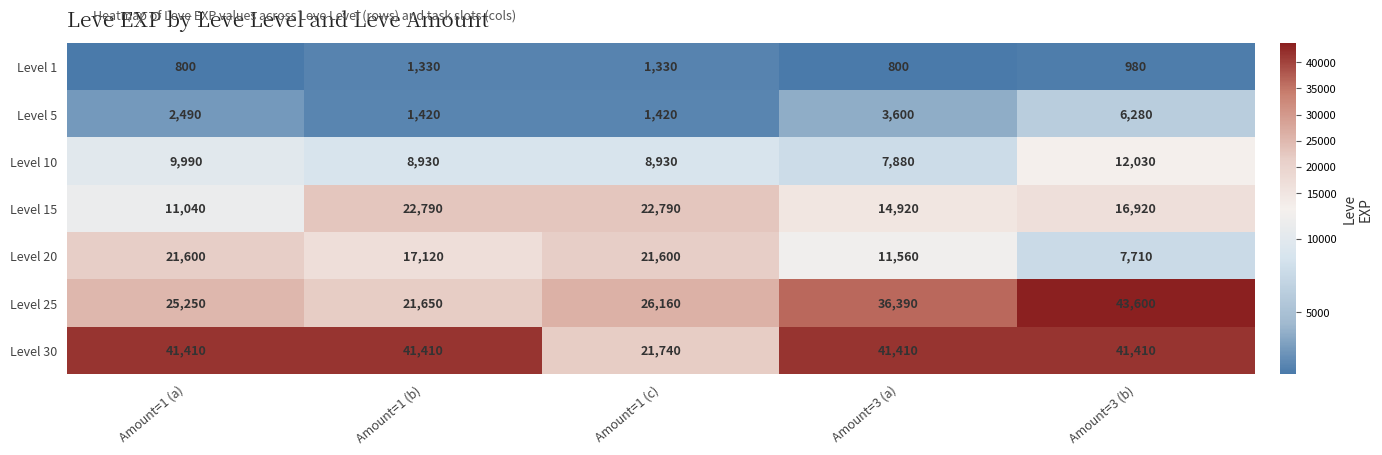

At which label is Level 1 closest to 1065?

Amount=3 (b)